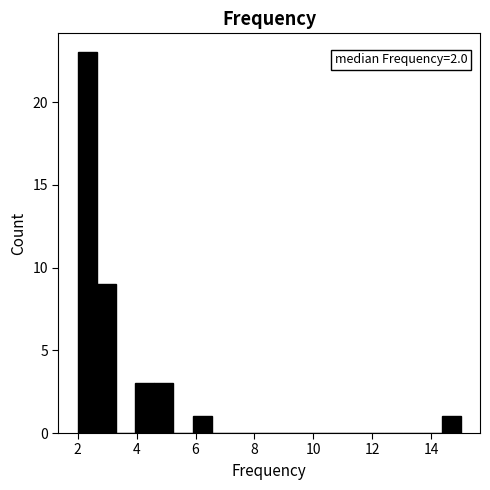

Around what value on the x-axis is the tallest bar? Give the approximate position of its centre, as read against the axis.

2.4